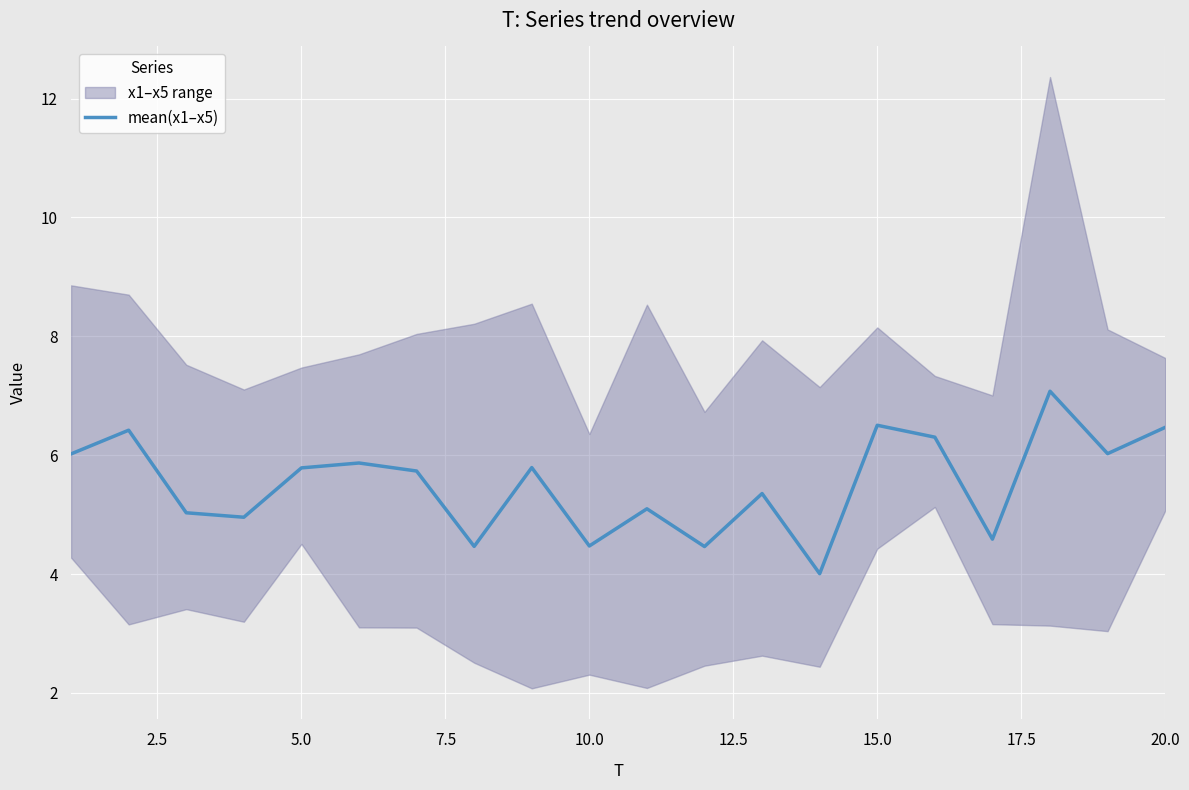

What is the greatest value displayed?

7.1